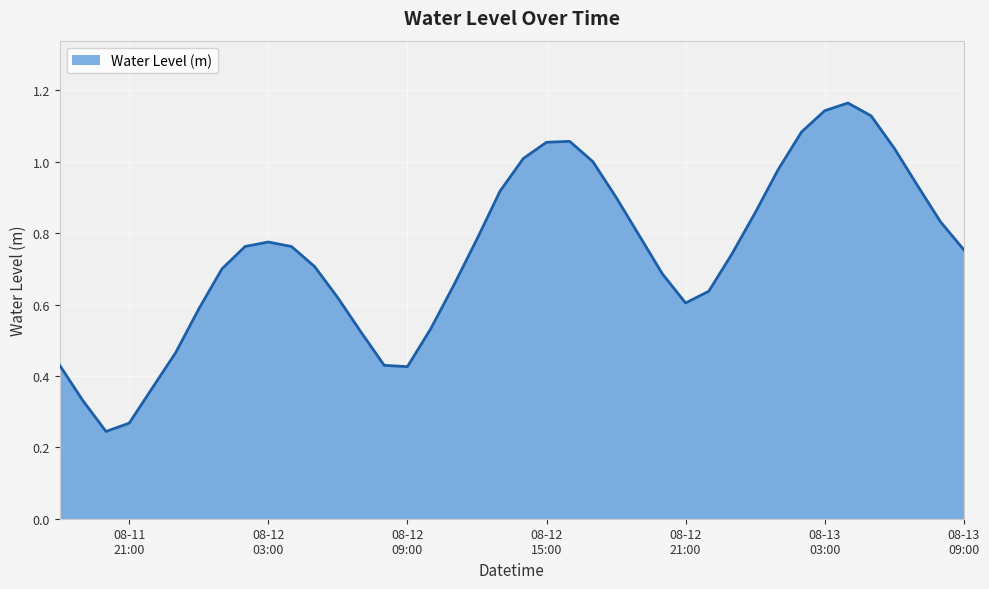

How many lines are shown in the chart?

1